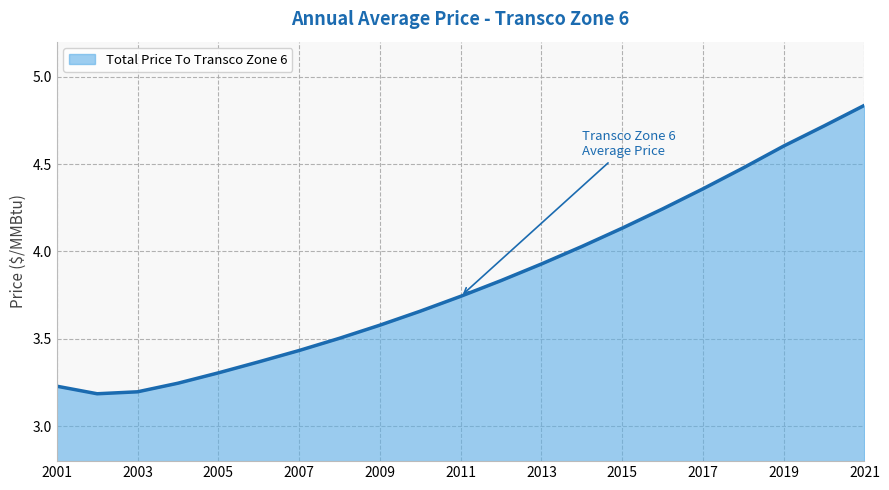

True or false: the data has more than 0 interior local peaks.

False